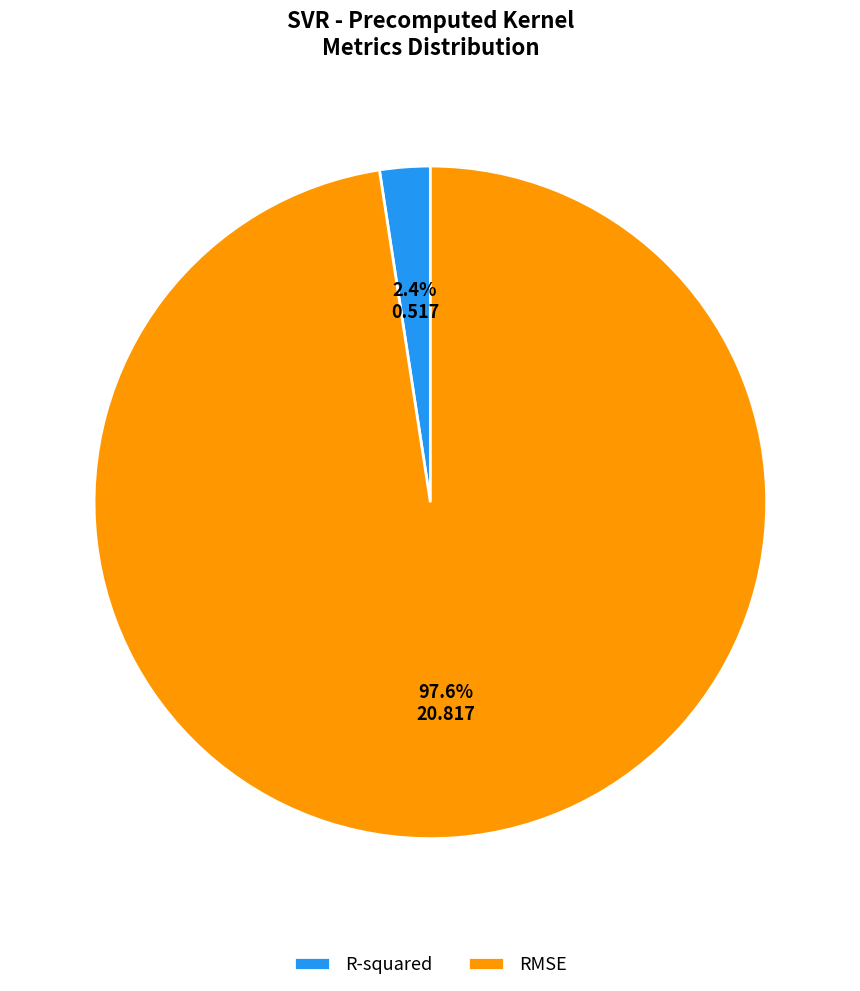

Does any single category account for the majority?

Yes